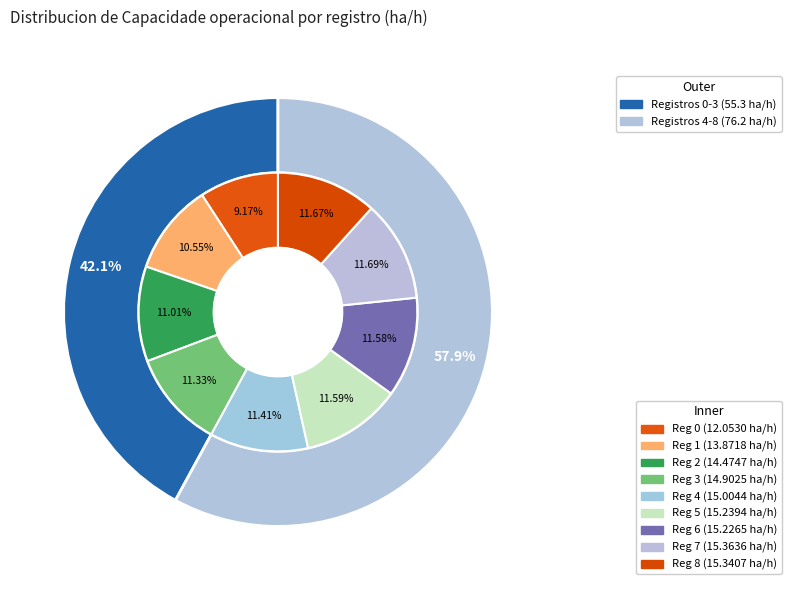

Which has a higher value, 4 or 0?

4